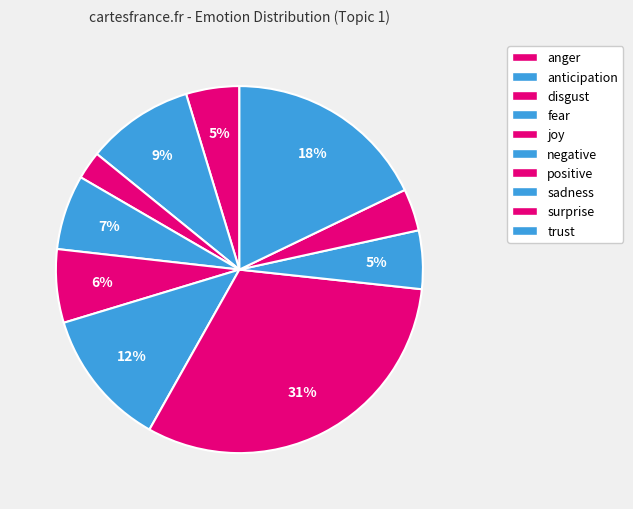

What portion of the pie excludes disgust?

97.5%